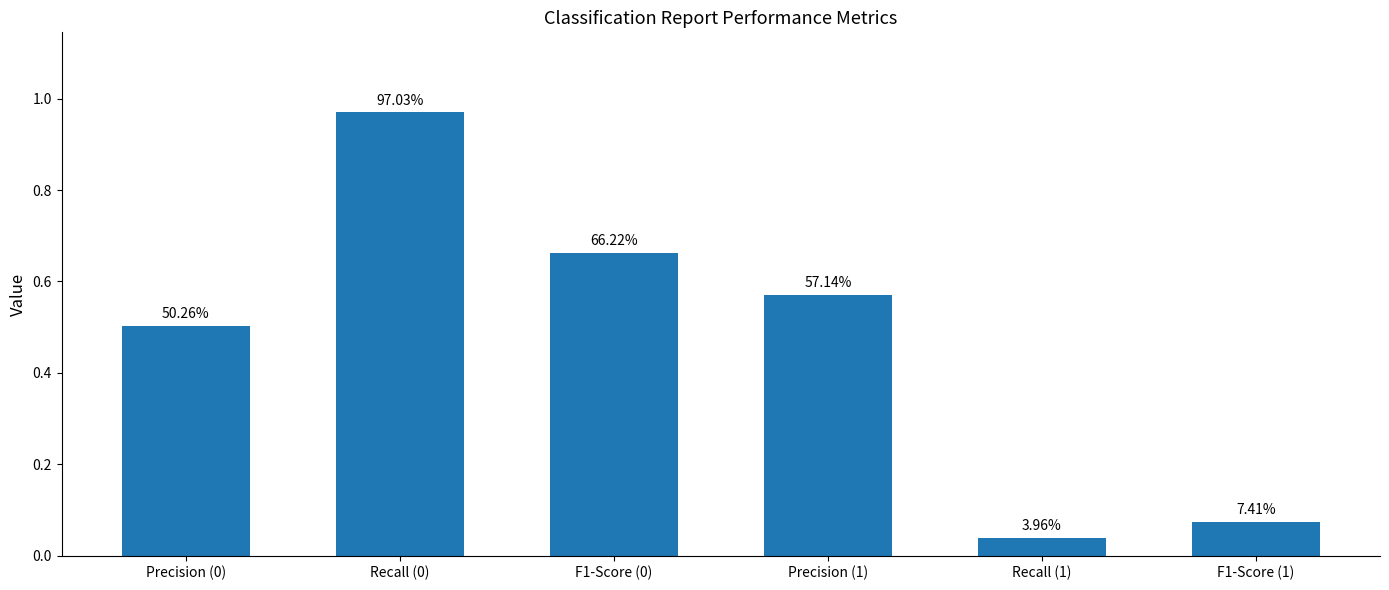

Does the chart contain any negative values?

No